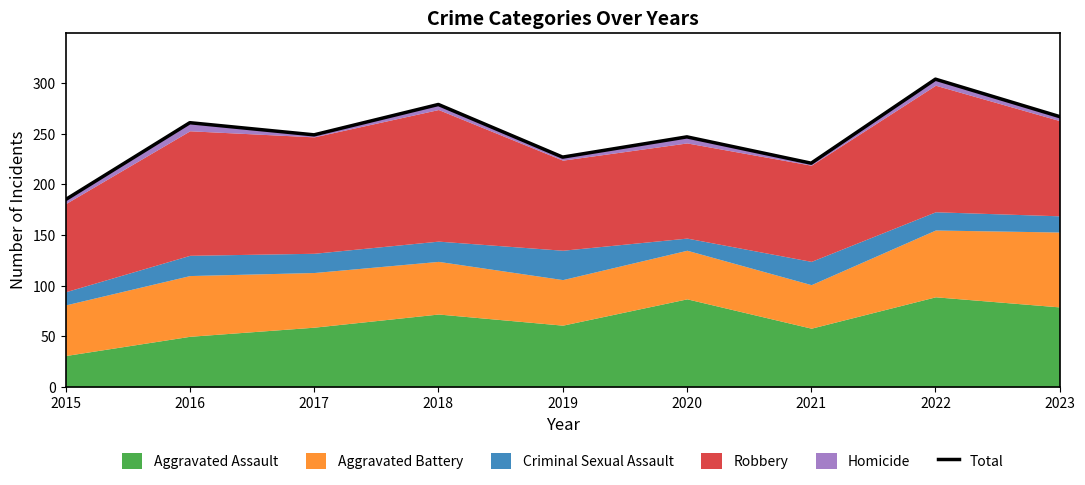

True or false: the data has more than 0 interior local peaks.

True